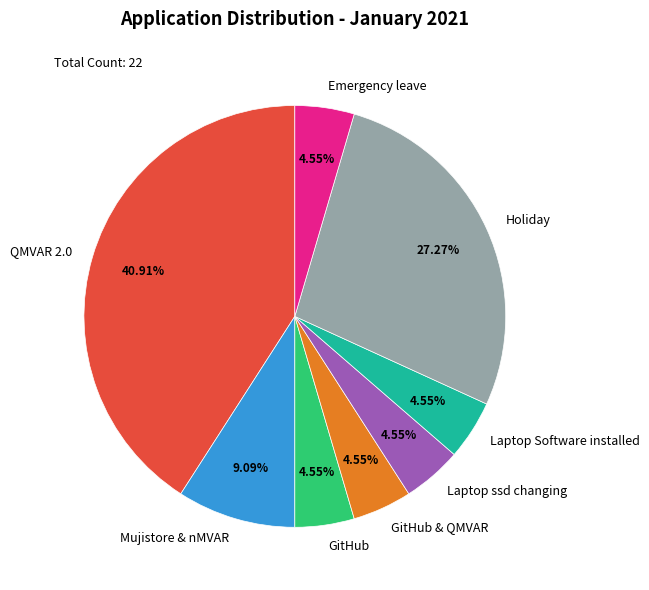

What is the total percentage of Laptop Software installed and GitHub?

9.1%